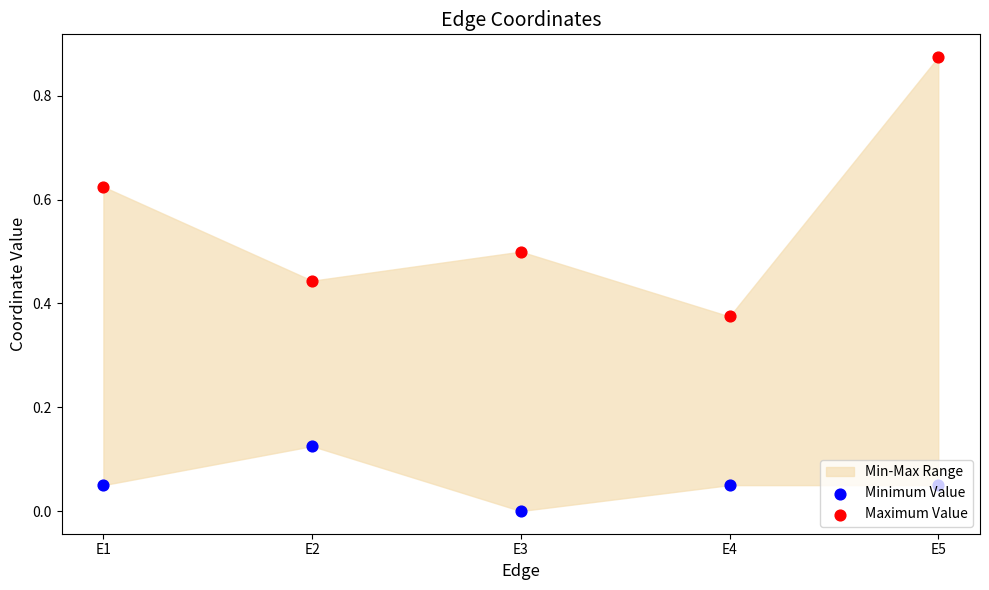

At which category is the sum across all series the highest?

E5